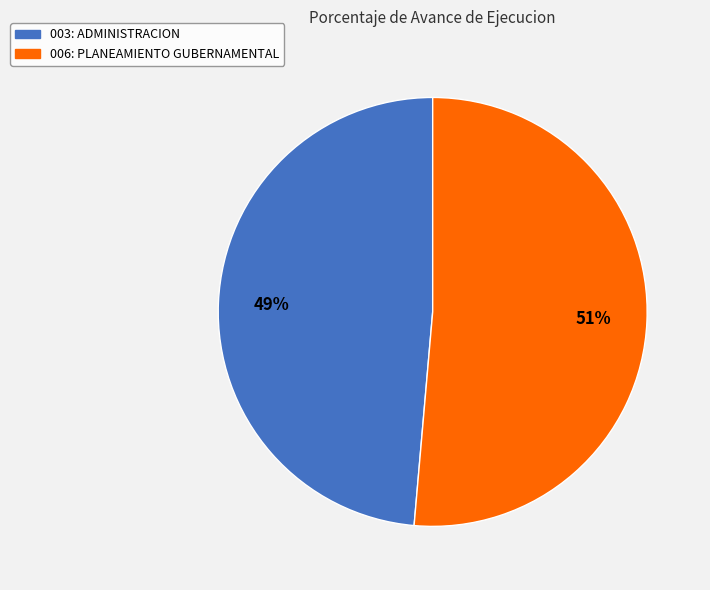

Is the sum of 006: PLANEAMIENTO GUBERNAMENTAL and 003: ADMINISTRACION greater than half?

Yes